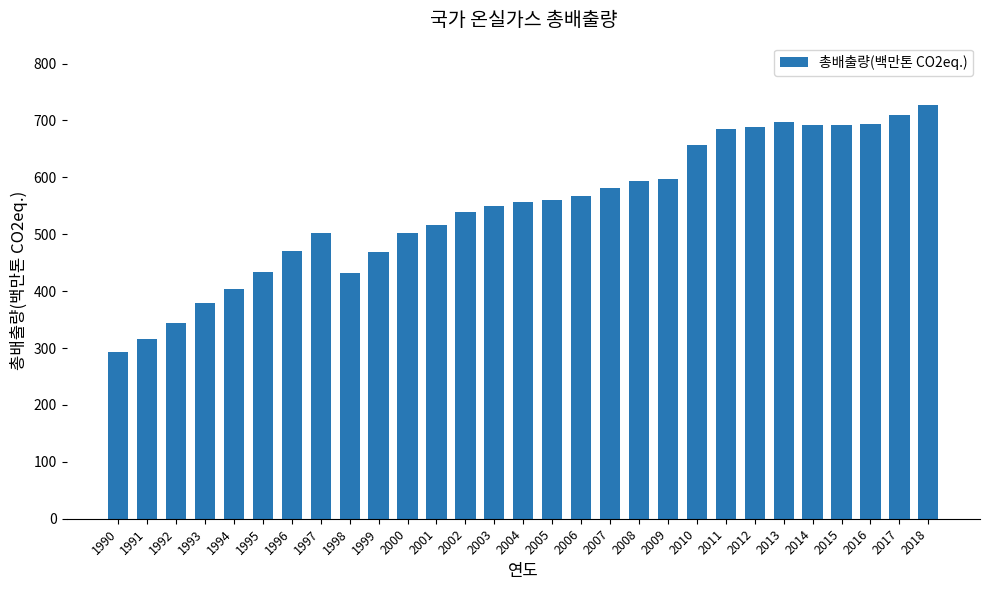

What is the minimum value shown in the chart?

292.2